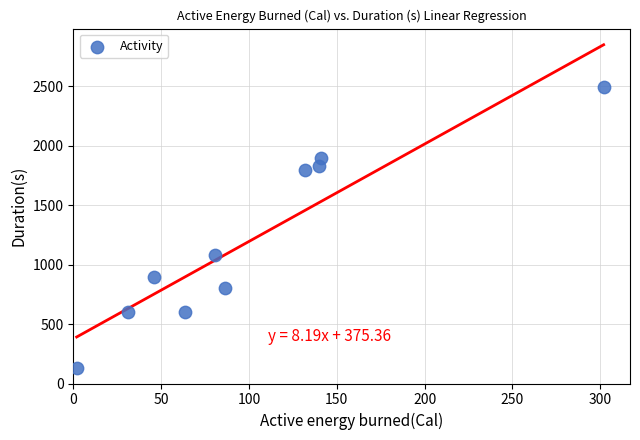

What is the average Y value?

1214.5